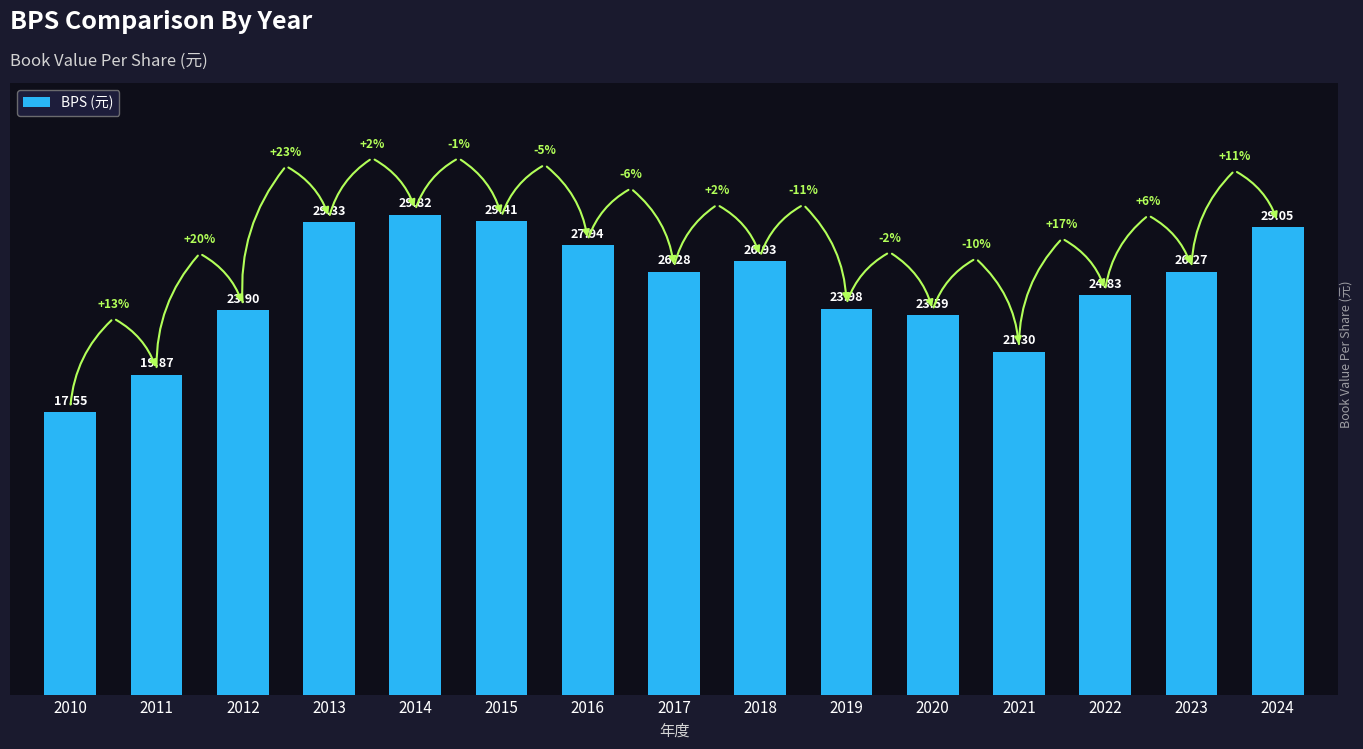

What is the ratio of the value at 2014 to the value at 2012?

1.2